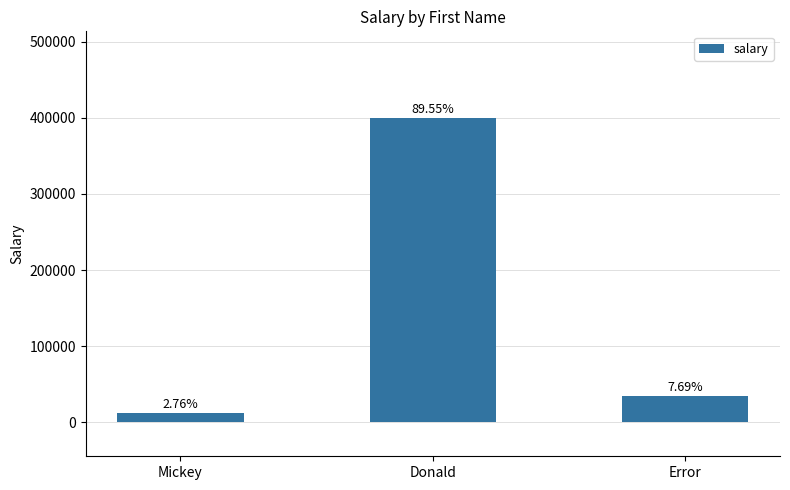

Reading left to right, list all the values displayed in this chart.

Mickey=12333.0	Donald=400000.7	Error=34343.0